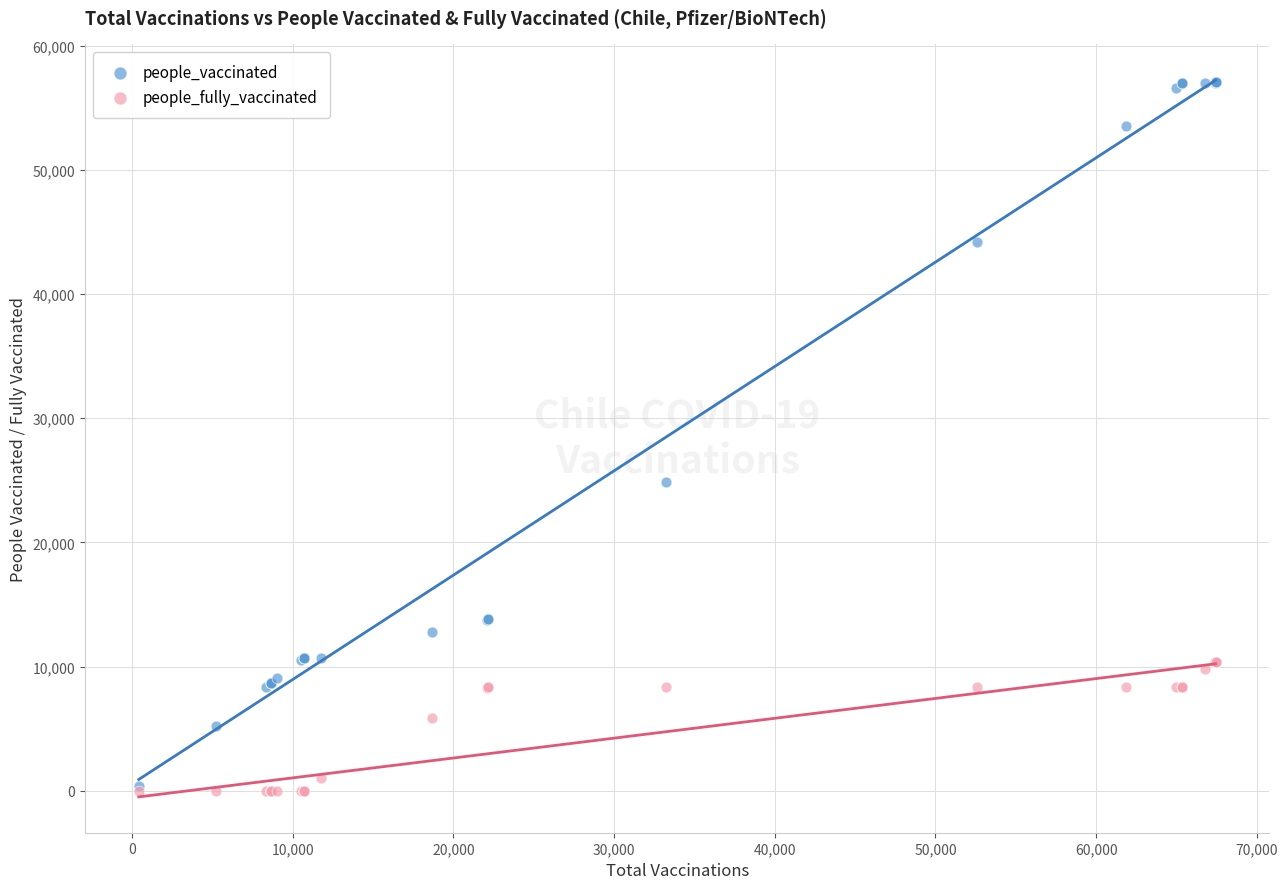

Across all series, what Y value is closest to 28511?

24846